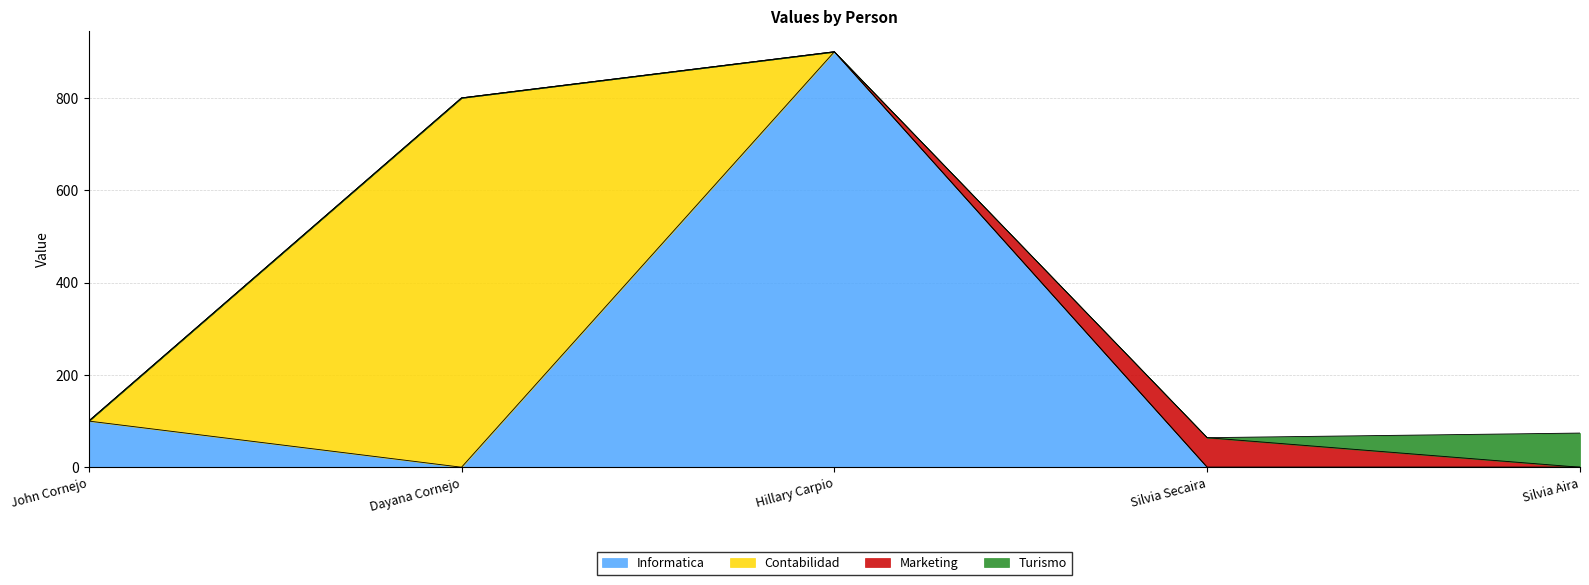

How many data points are above 100?

2